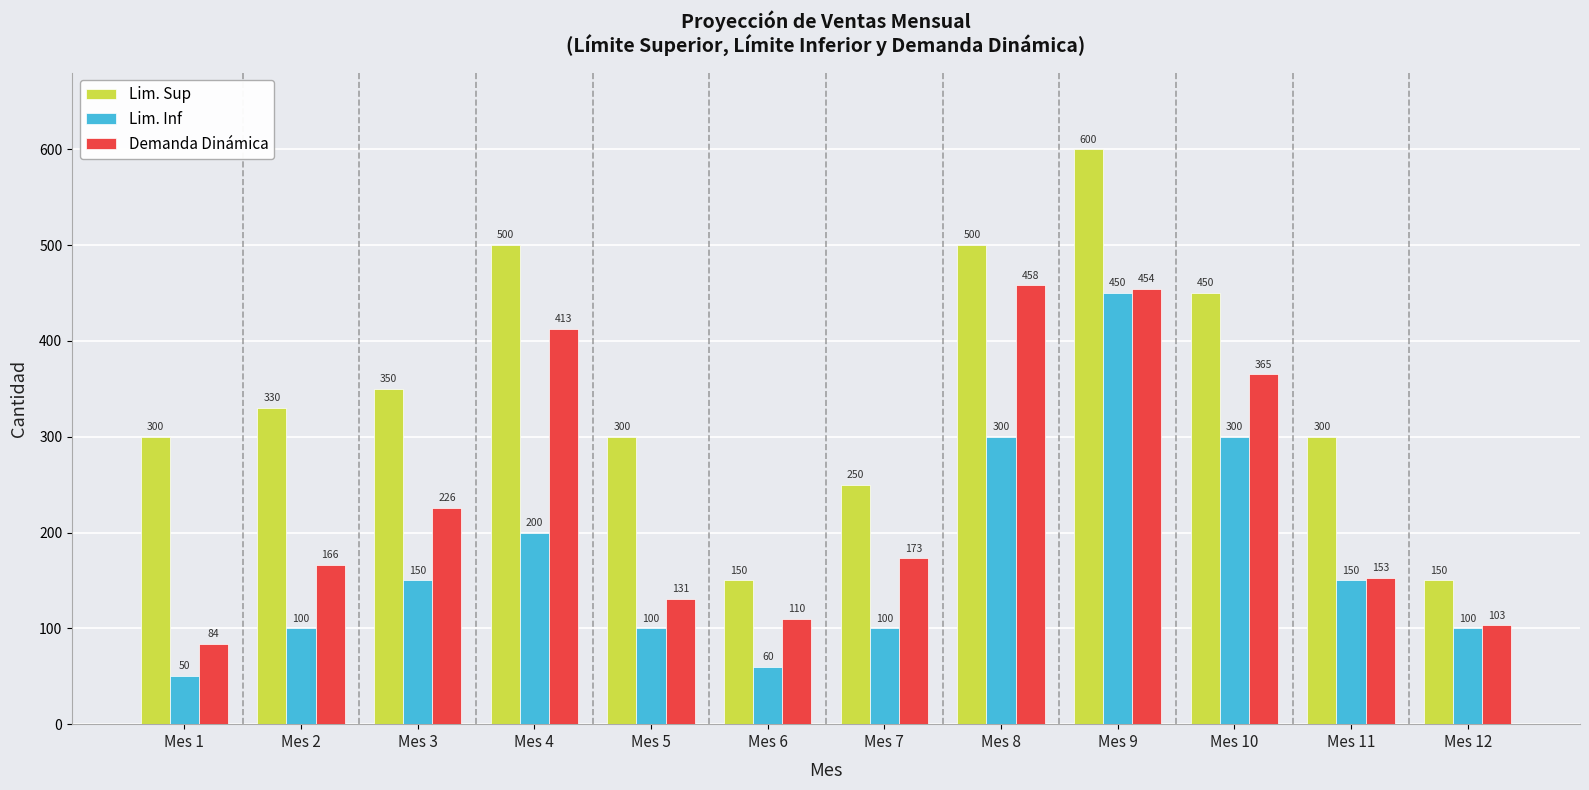

Read the Lim. Inf value at Mes 3, to the nearest 10.

150